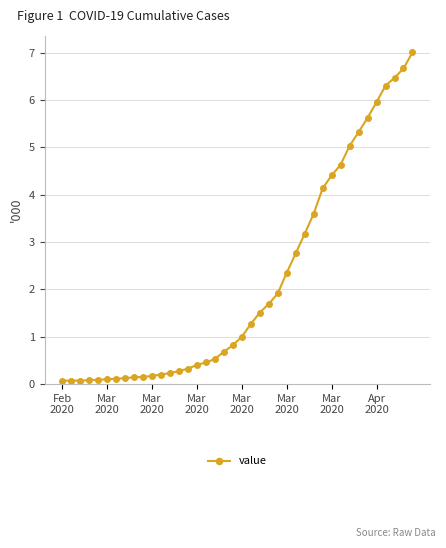

What is the value of the 18th point from the left?

0.5